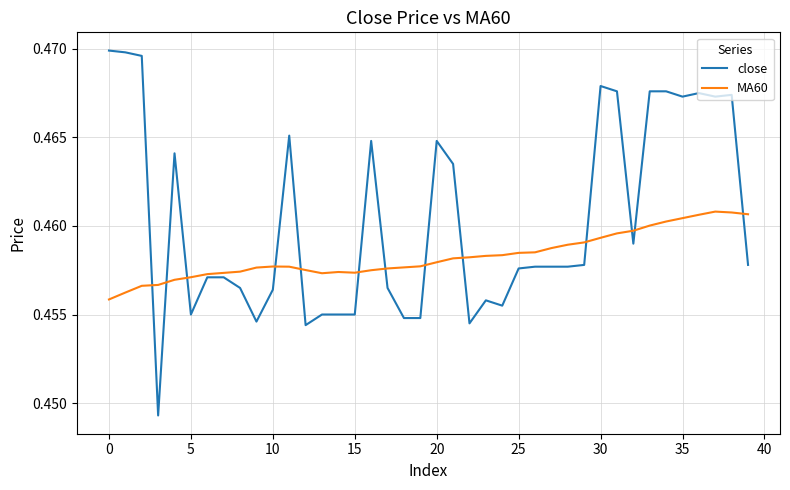

Which series has the widest spread of values?

close